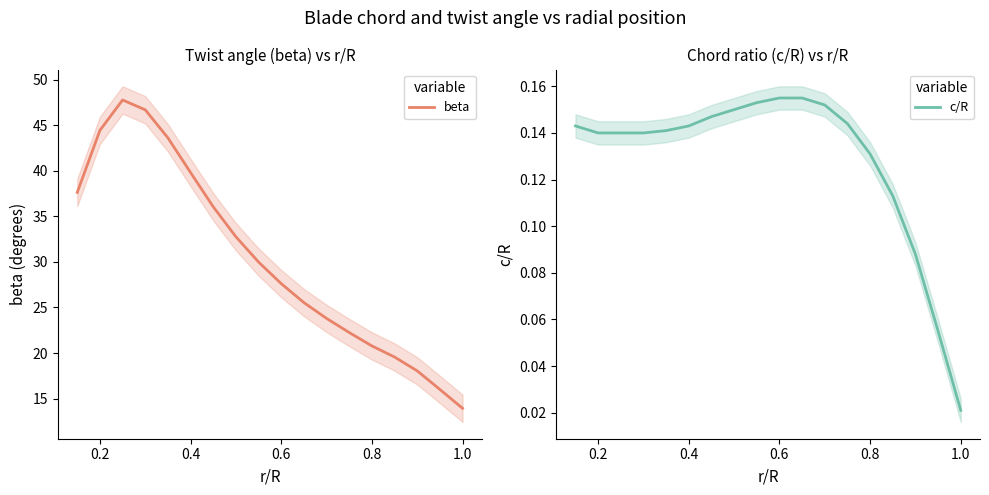

What is the sum of all c/R values?

2.3